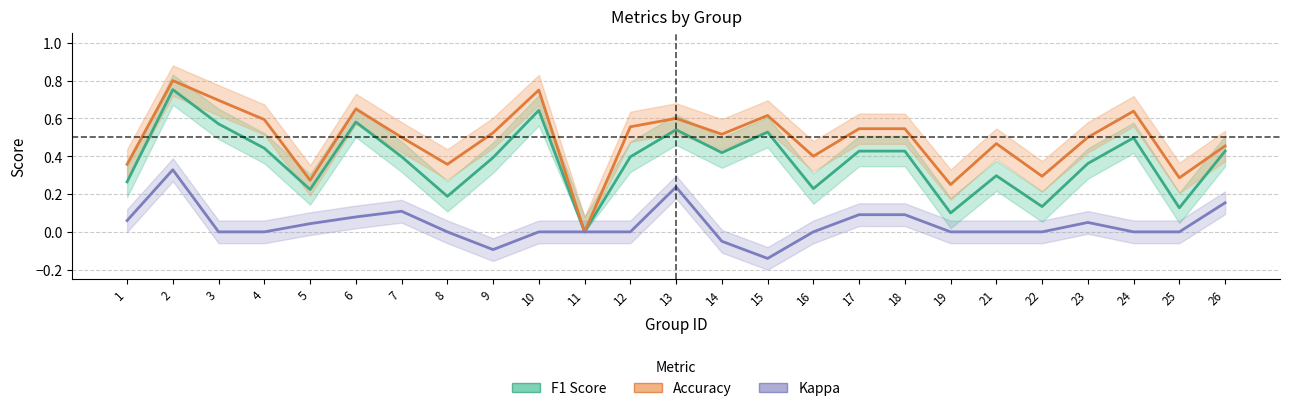

Reading right to left, what are all the values shown in this chart?

F1 Score: 26=0.4	25=0.1	24=0.5	23=0.4	22=0.1	21=0.3	19=0.1	18=0.4	17=0.4	16=0.2	15=0.5	14=0.4	13=0.5	12=0.4	11=0.0	10=0.6	9=0.4	8=0.2	7=0.4	6=0.6	5=0.2	4=0.4	3=0.6	2=0.8	1=0.3
Accuracy: 26=0.5	25=0.3	24=0.6	23=0.5	22=0.3	21=0.5	19=0.2	18=0.5	17=0.5	16=0.4	15=0.6	14=0.5	13=0.6	12=0.6	11=0.0	10=0.8	9=0.5	8=0.4	7=0.5	6=0.7	5=0.3	4=0.6	3=0.7	2=0.8	1=0.4
Kappa: 26=0.2	25=0.0	24=0.0	23=0.0	22=0.0	21=0.0	19=0.0	18=0.1	17=0.1	16=0.0	15=-0.1	14=-0.0	13=0.2	12=0.0	11=0.0	10=0.0	9=-0.1	8=0.0	7=0.1	6=0.1	5=0.0	4=0.0	3=0.0	2=0.3	1=0.1